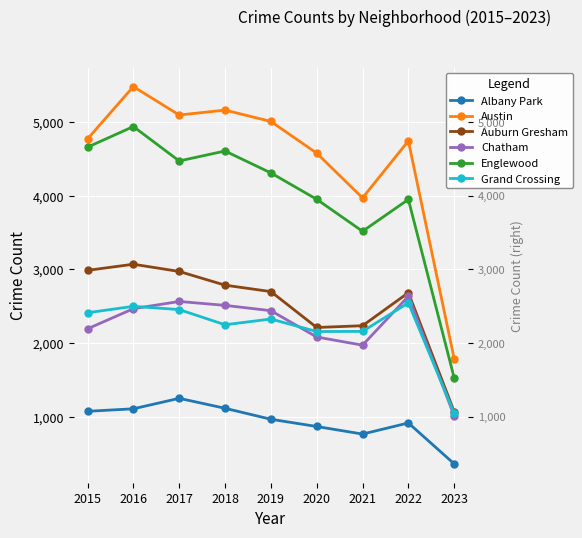

What is the highest value of the Englewood series?

4939